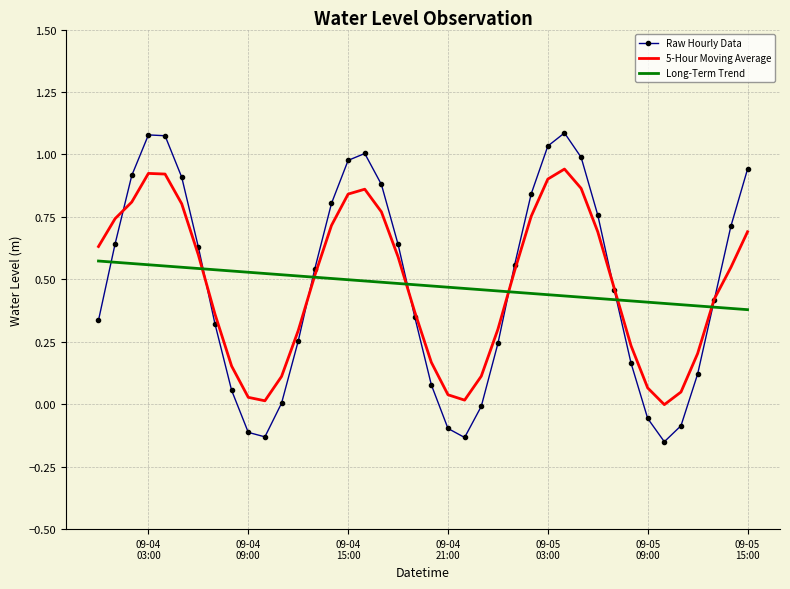

After their last crossing, which series has the higher values: Long-Term Trend or Raw Hourly Data?

Raw Hourly Data